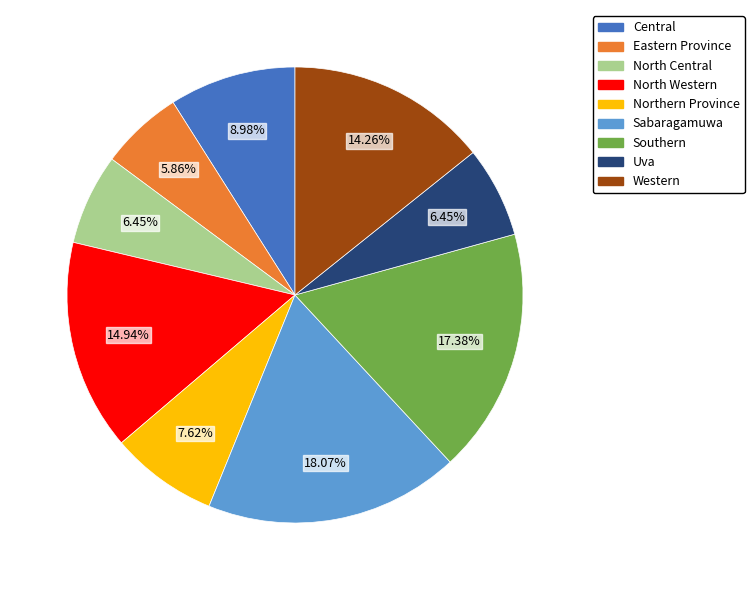

To the nearest percent, what percentage of the pie is North Western?

15%